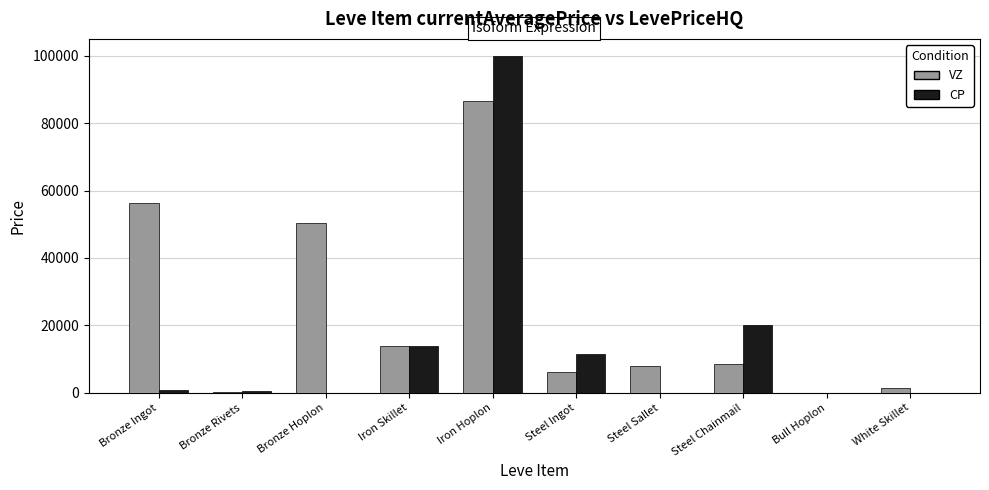

Is it true that CP equals 566.7 at Bronze Rivets?

True